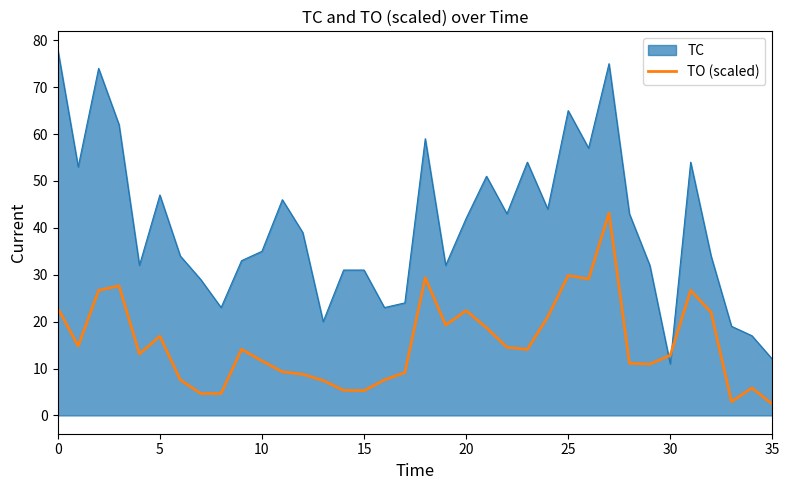

True or false: TO (scaled) and TC cross at least once.

True